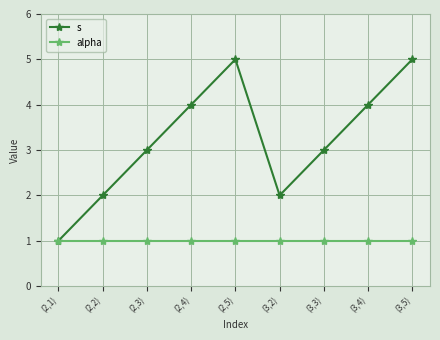

Rank the series by their maximum value, from highest to lowest.

s, alpha